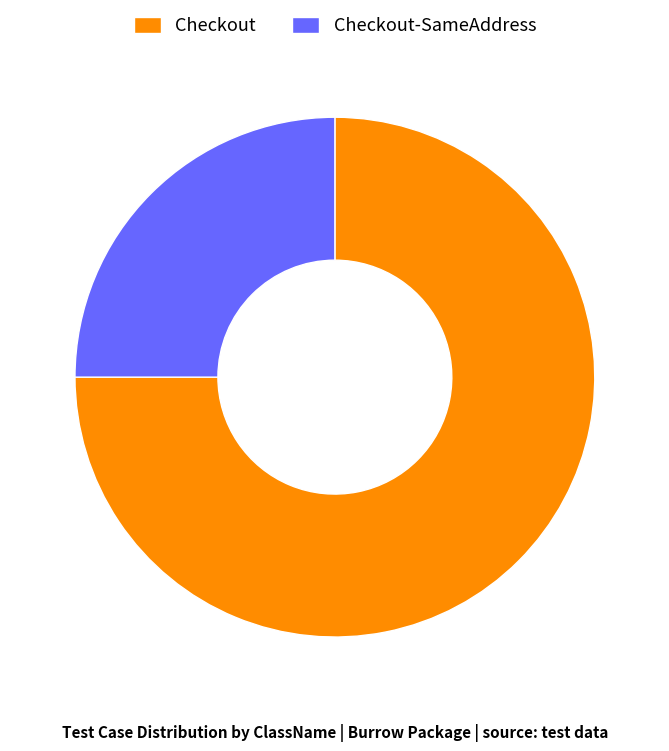

Does Checkout account for over 50% of the chart?

Yes